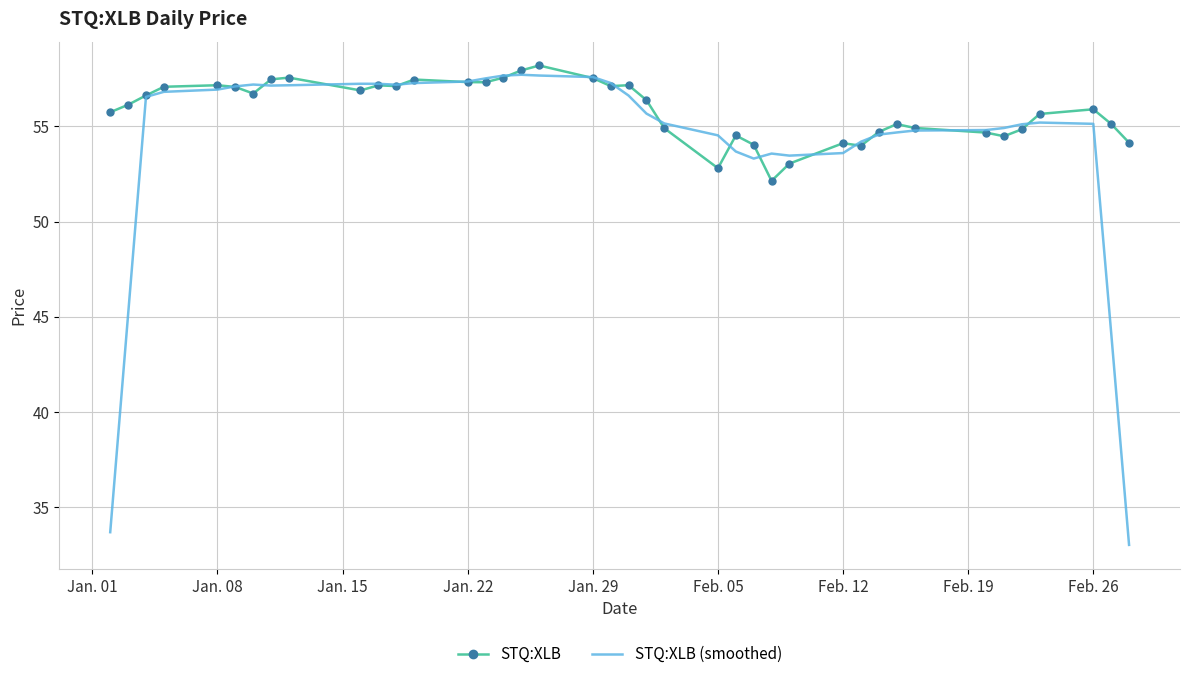

Which series has the largest total across all categories?

STQ:XLB